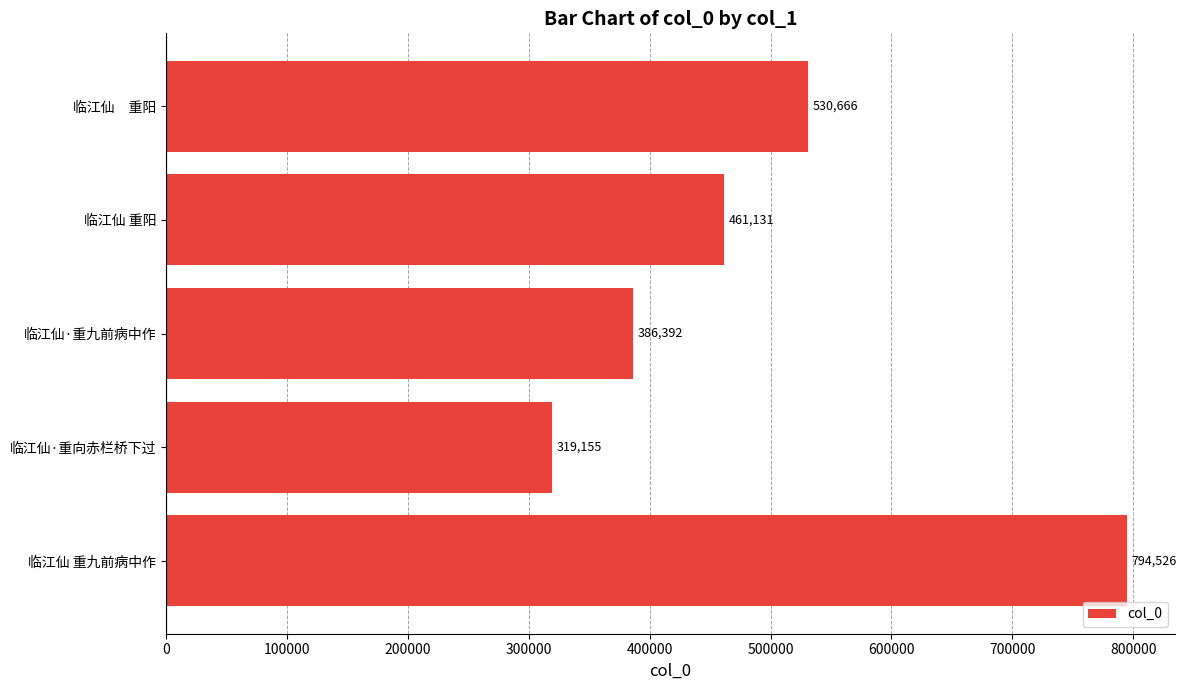

At which label is the value closest to 556840?

临江仙　重阳